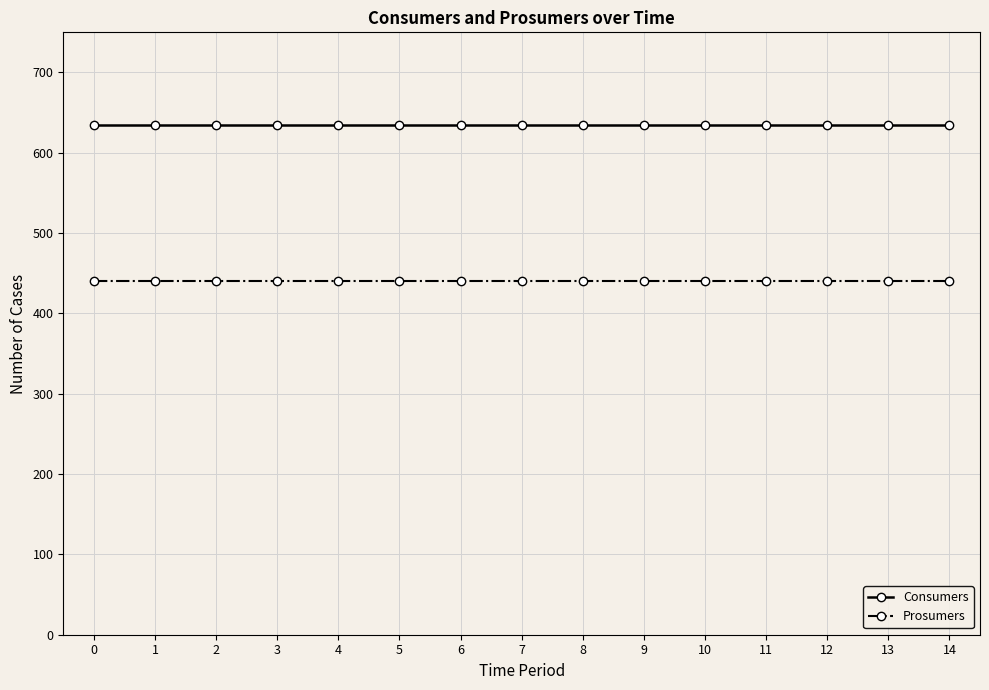

What is the average value of the Prosumers series?

440